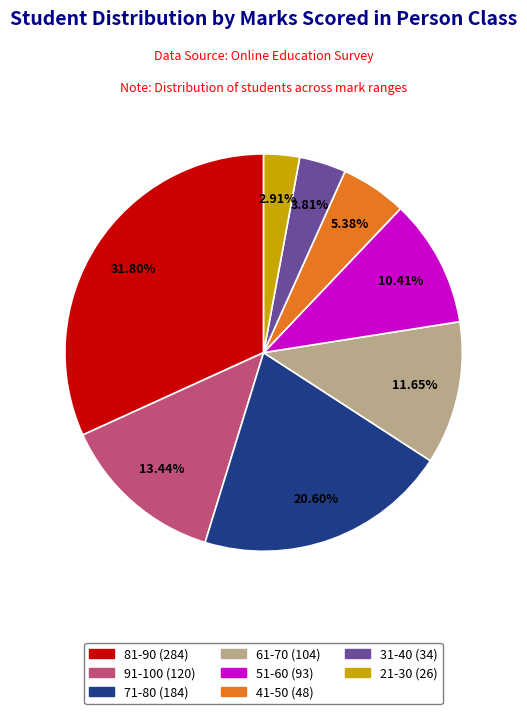

Does any single category account for the majority?

No